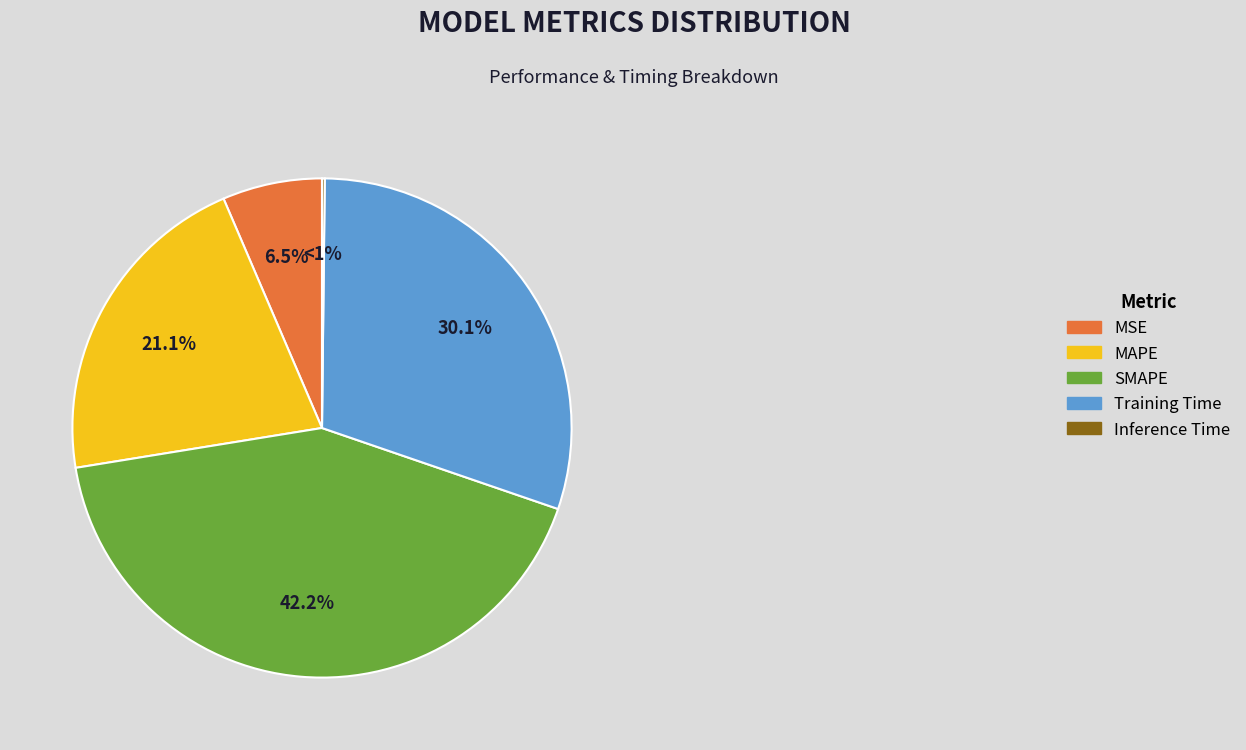

To the nearest percent, what is the average slice percentage?

20%